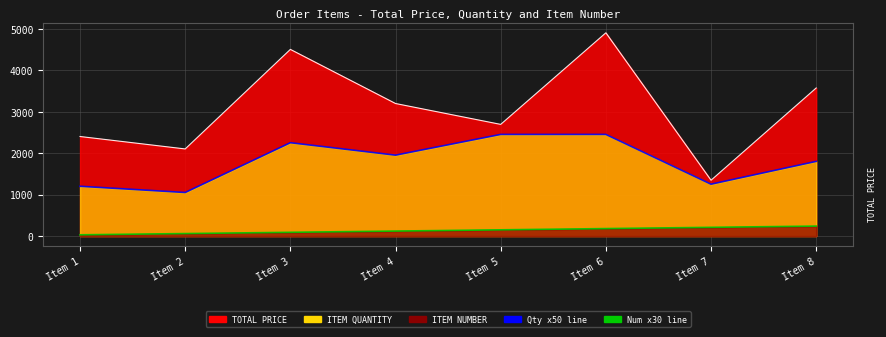

What is the spread (max minus min) of values at Item 2?

2040.0